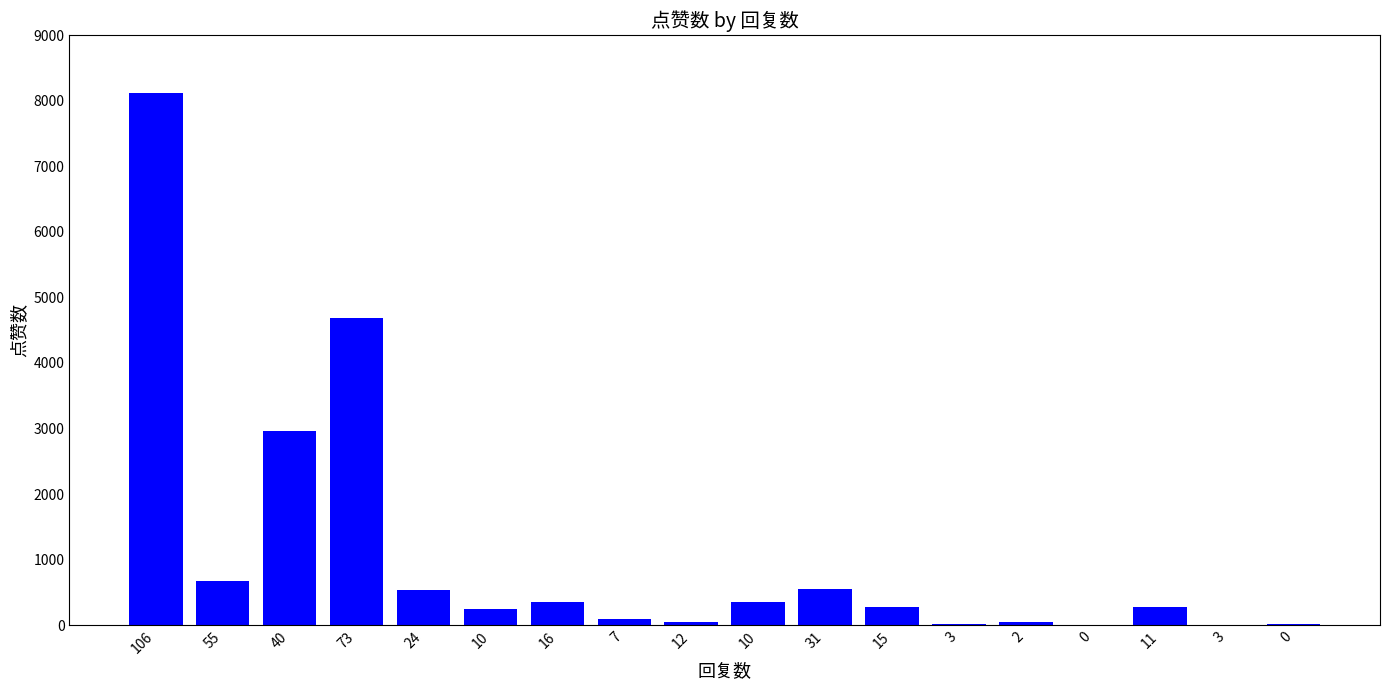

The value at 12 is 51. True or false?

True